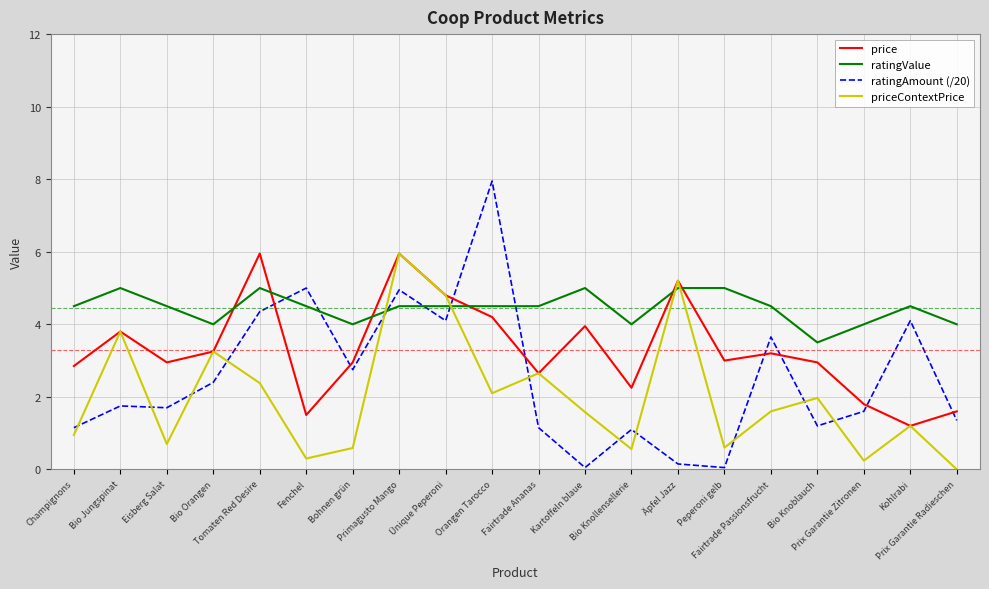

Which series has the widest spread of values?

ratingAmount (/20)